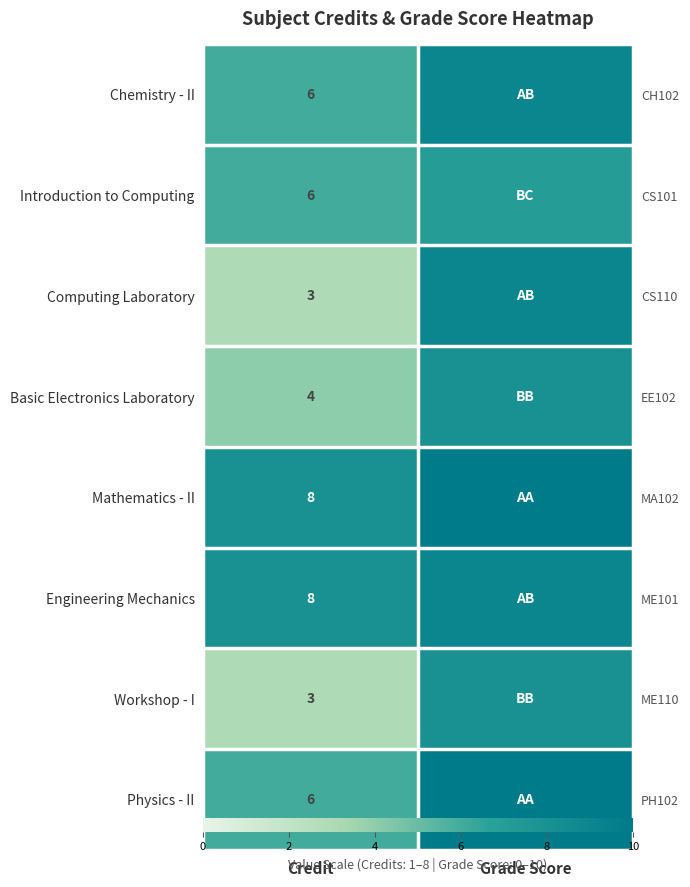

What is the difference between the Mathematics - II values at Grade Score and Credit?

2